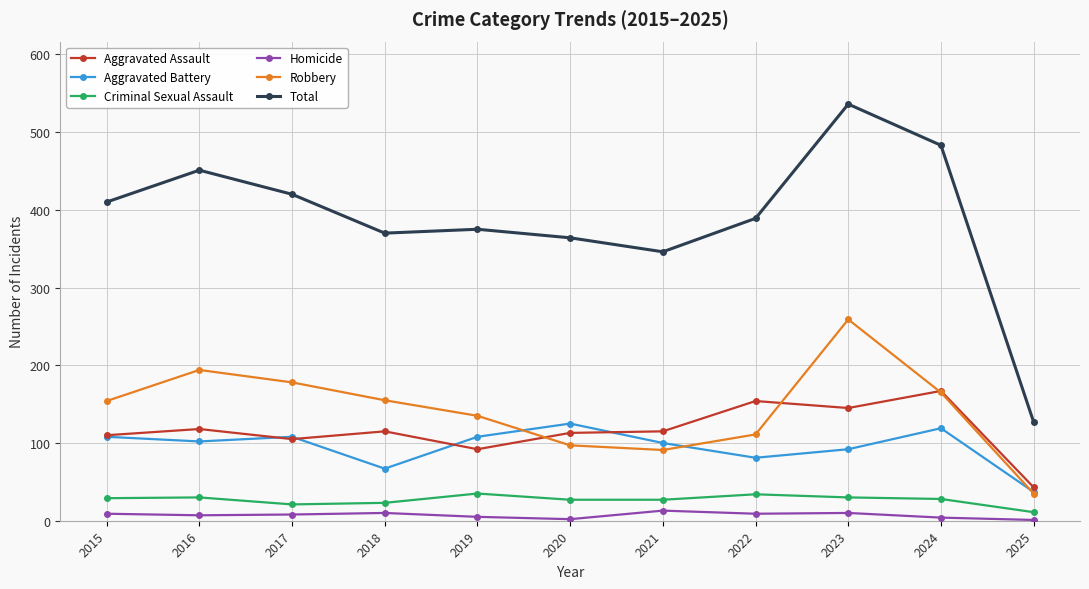

List the series in order of their peak value, lowest first.

Homicide, Criminal Sexual Assault, Aggravated Battery, Aggravated Assault, Robbery, Total